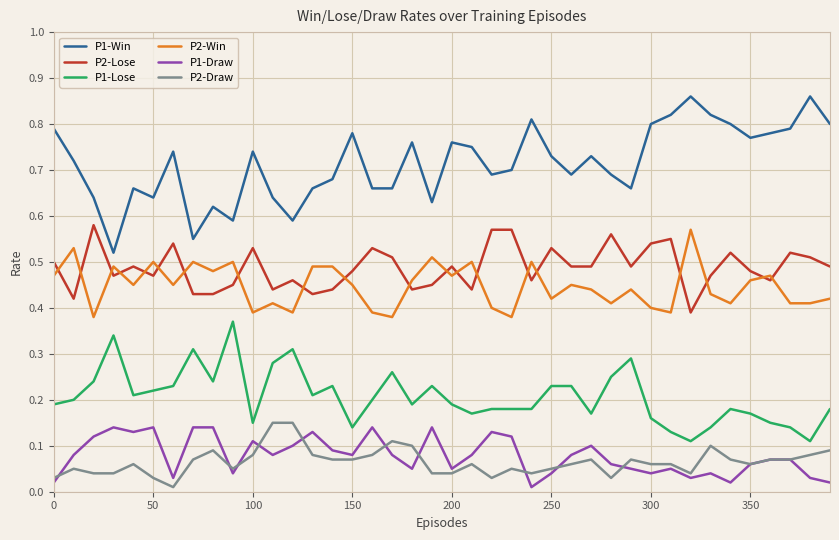

True or false: P1-Draw and P1-Win intersect in this chart.

False